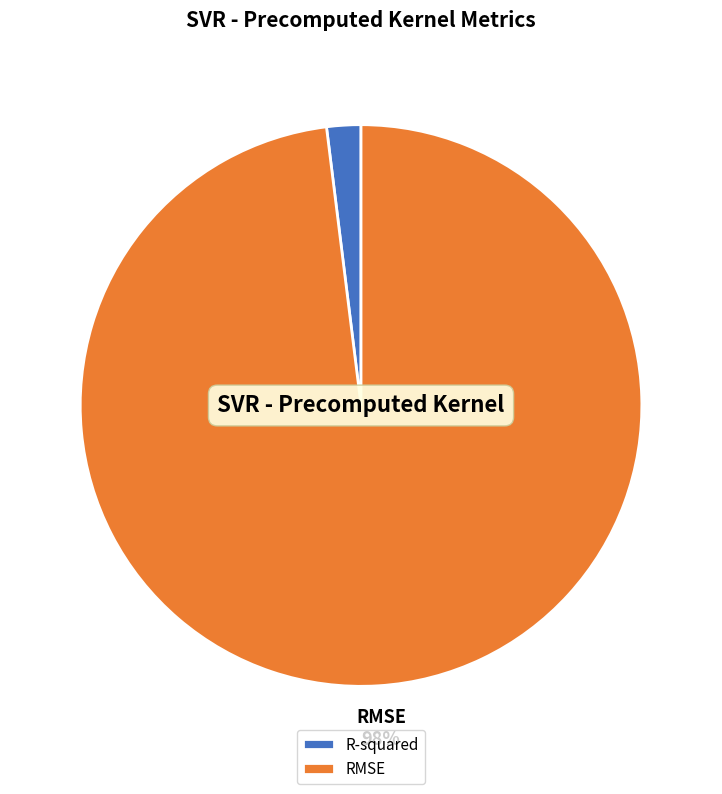

What percentage is the RMSE slice, to the nearest percent?

98%